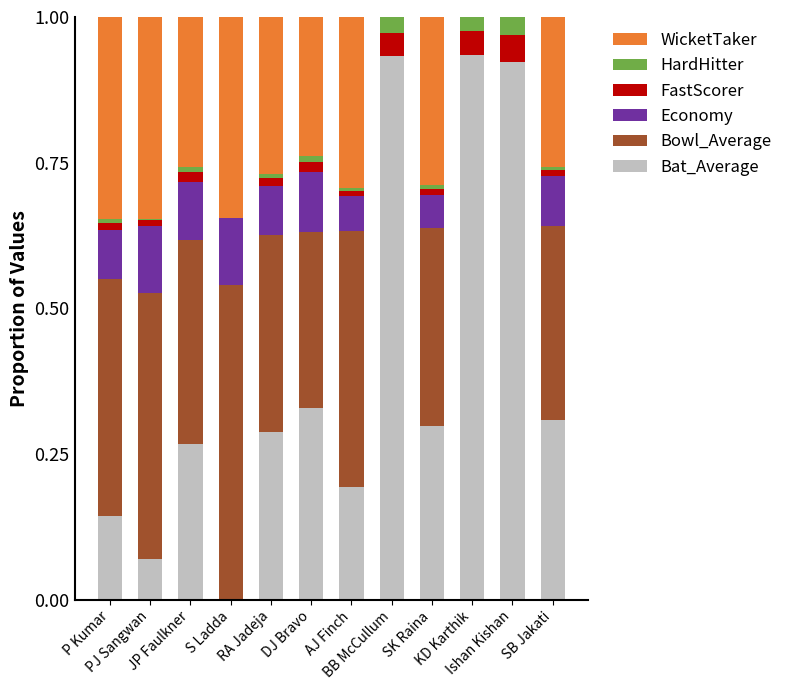

Rank the series by their maximum value, from highest to lowest.

Bat_Average, Bowl_Average, WicketTaker, Economy, FastScorer, HardHitter